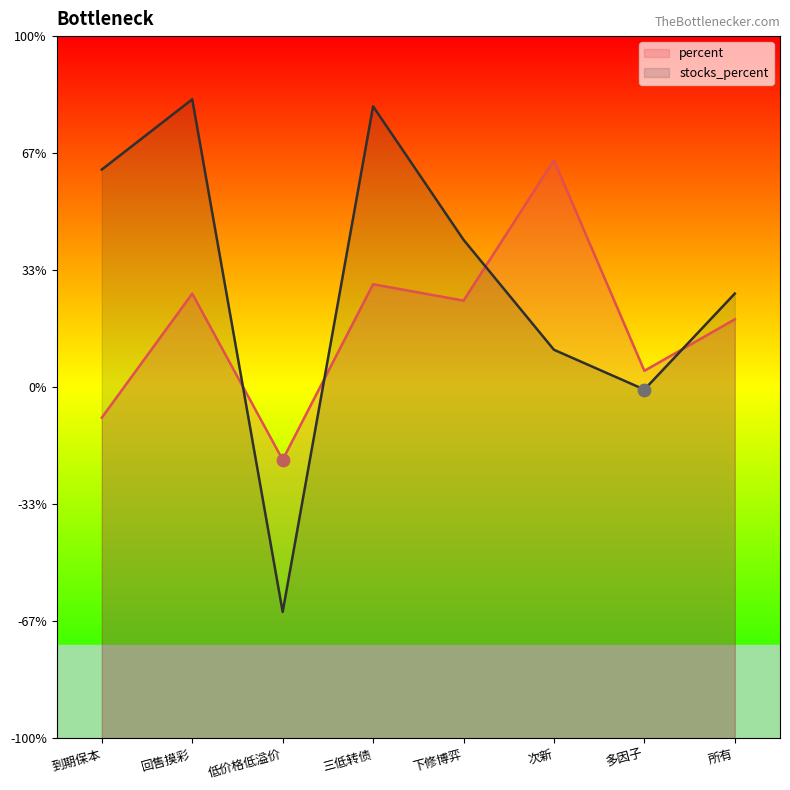

Is the value of percent at 次新 greater than the value of stocks_percent at 所有?

Yes